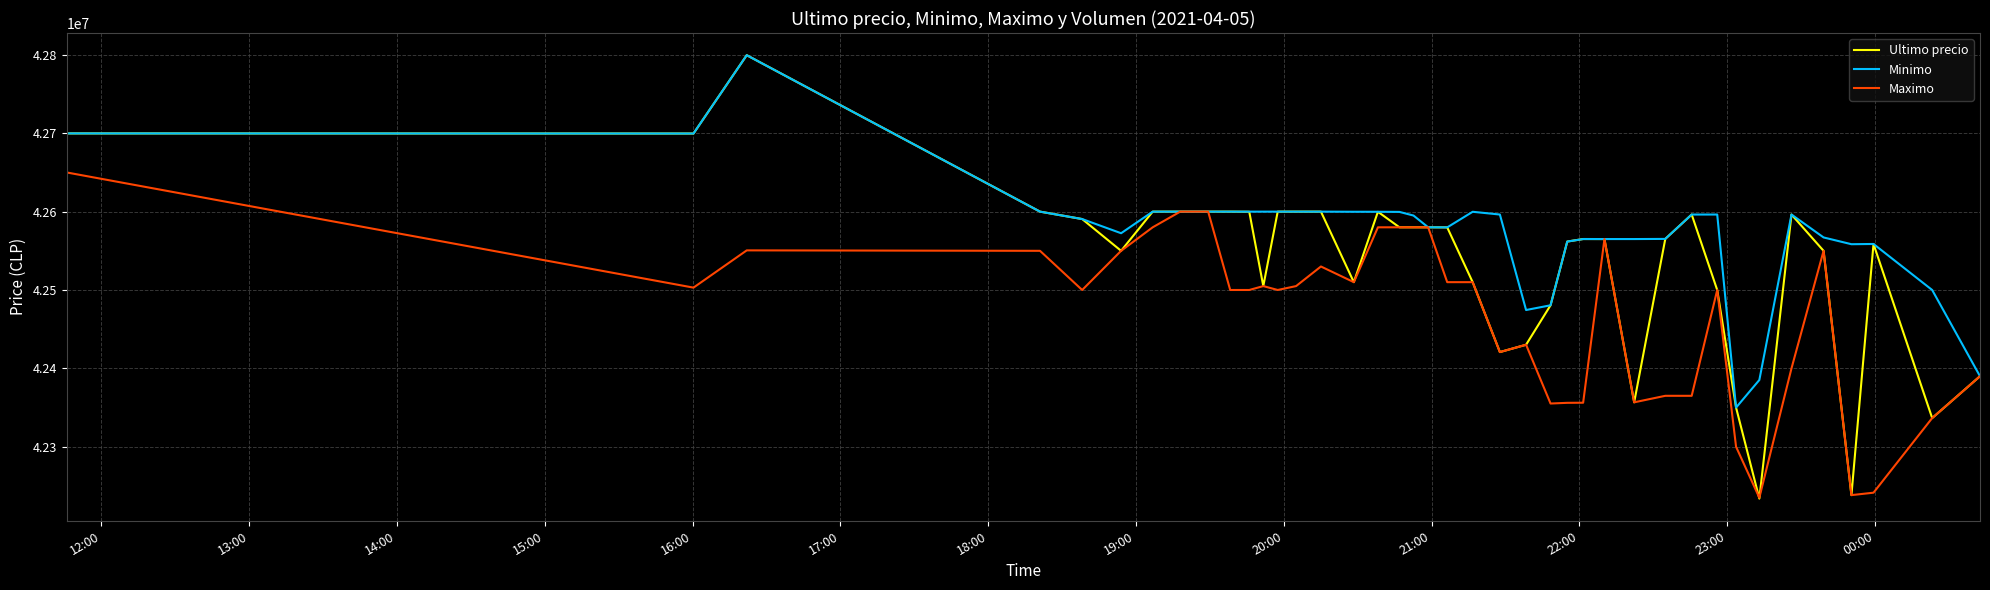

Which series has the widest spread of values?

Ultimo precio